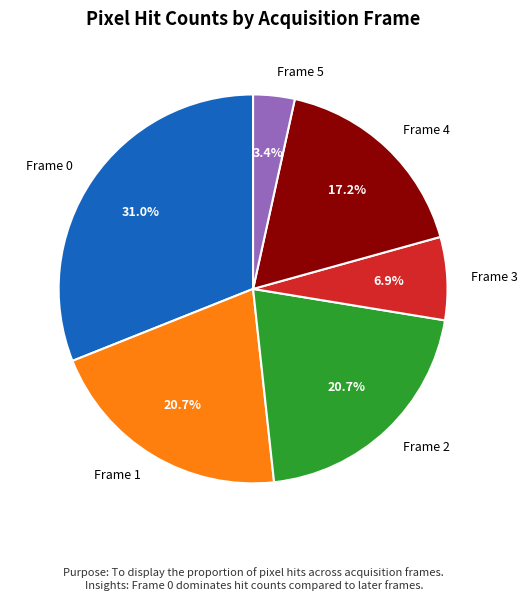

How many segments does this pie chart have?

6